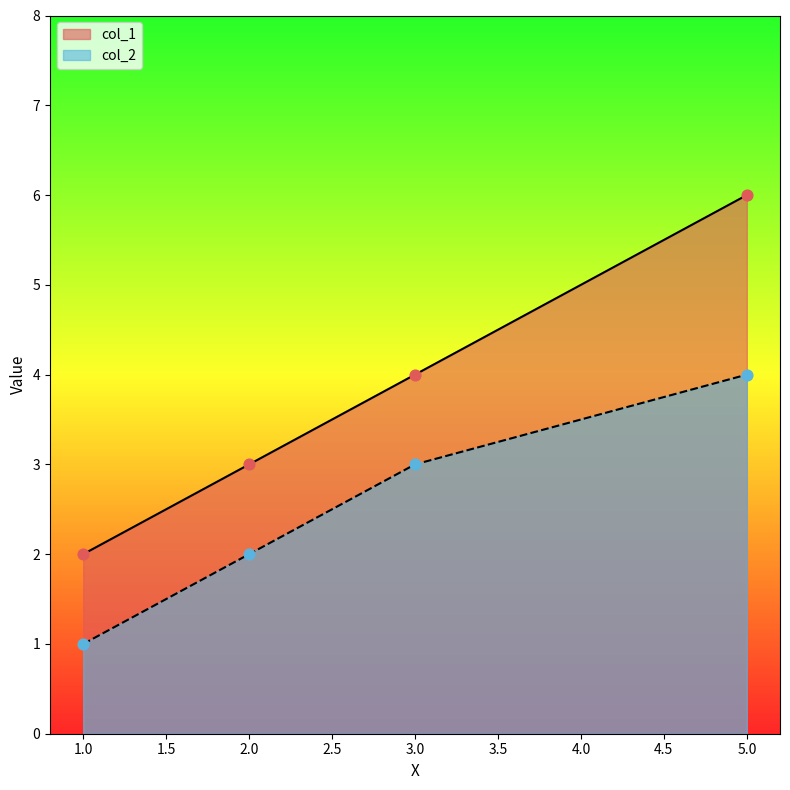

Which series reaches the maximum Y coordinate?

col_1